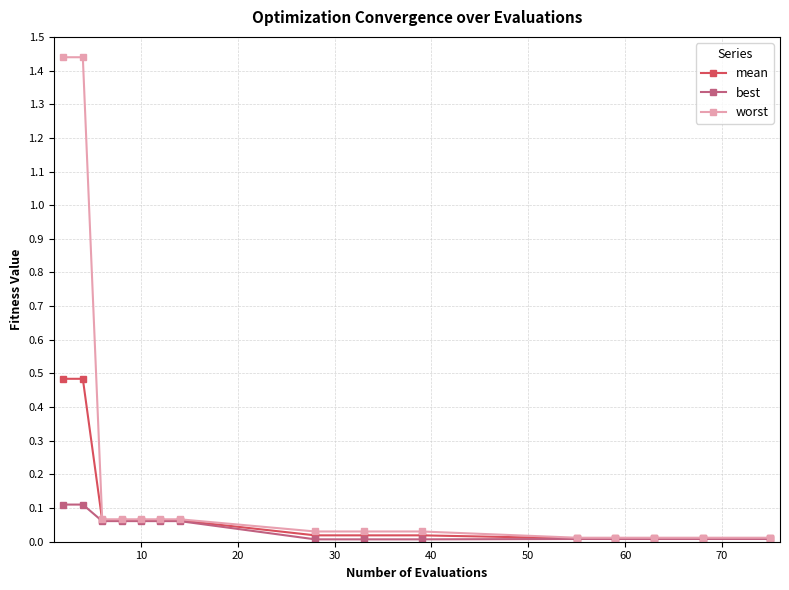

Which series has the largest total across all categories?

worst